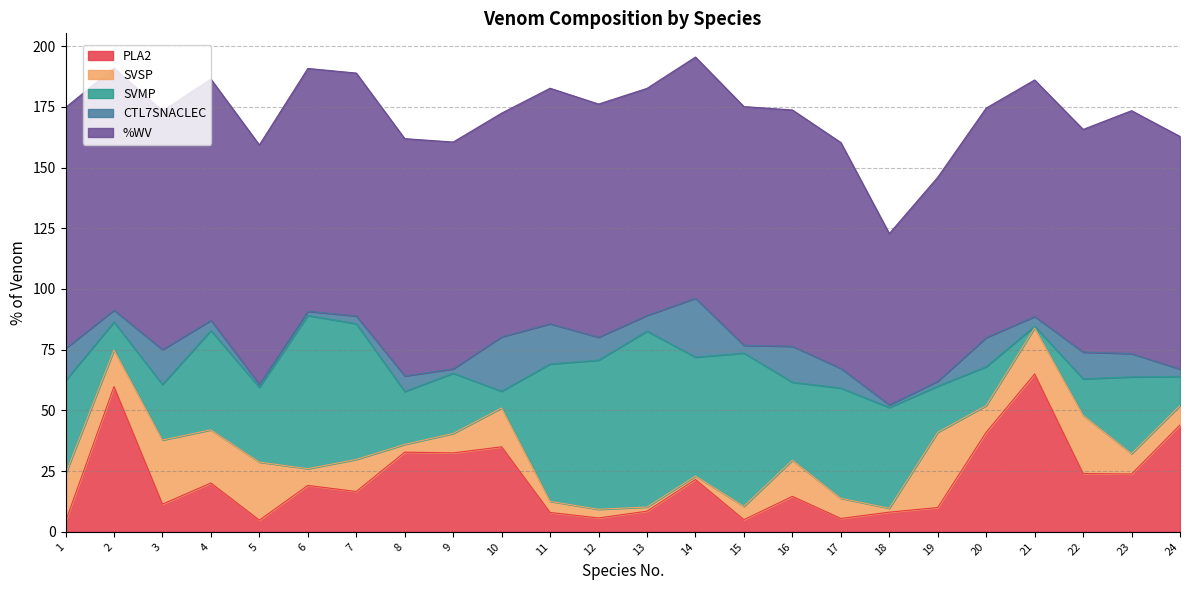

Which series has the largest total across all categories?

%WV